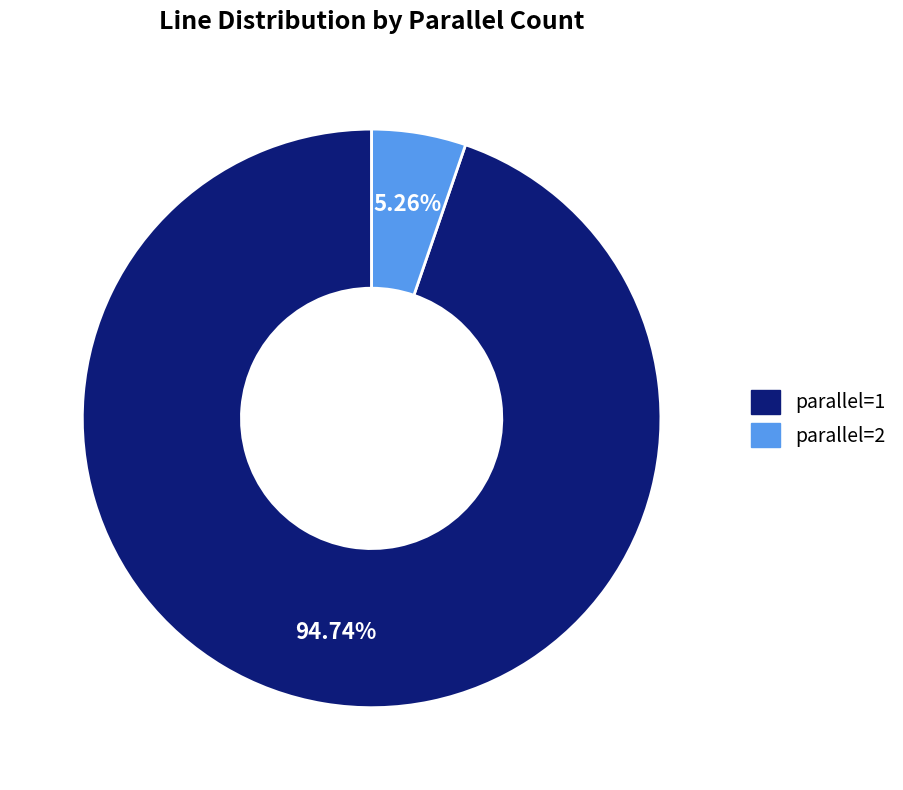

How many slices are in this pie chart?

2